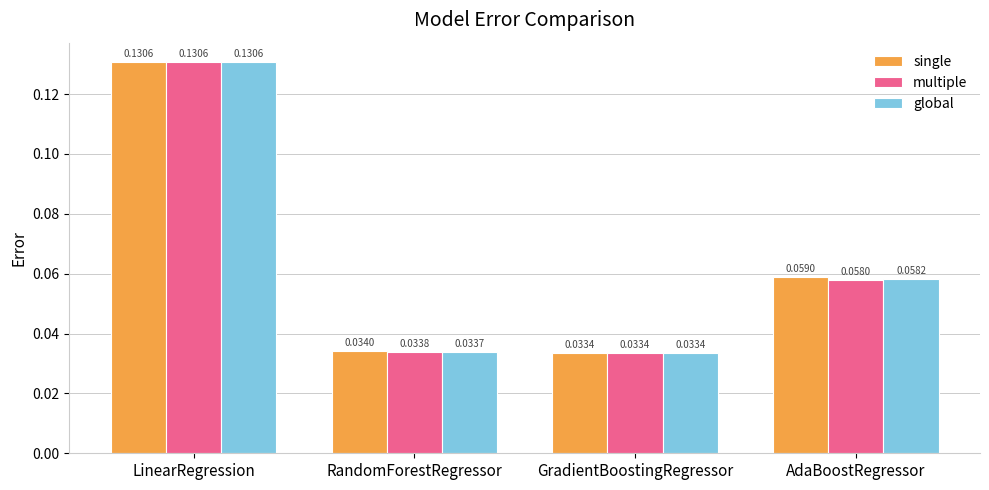

Which series changed the most between LinearRegression and RandomForestRegressor?

global